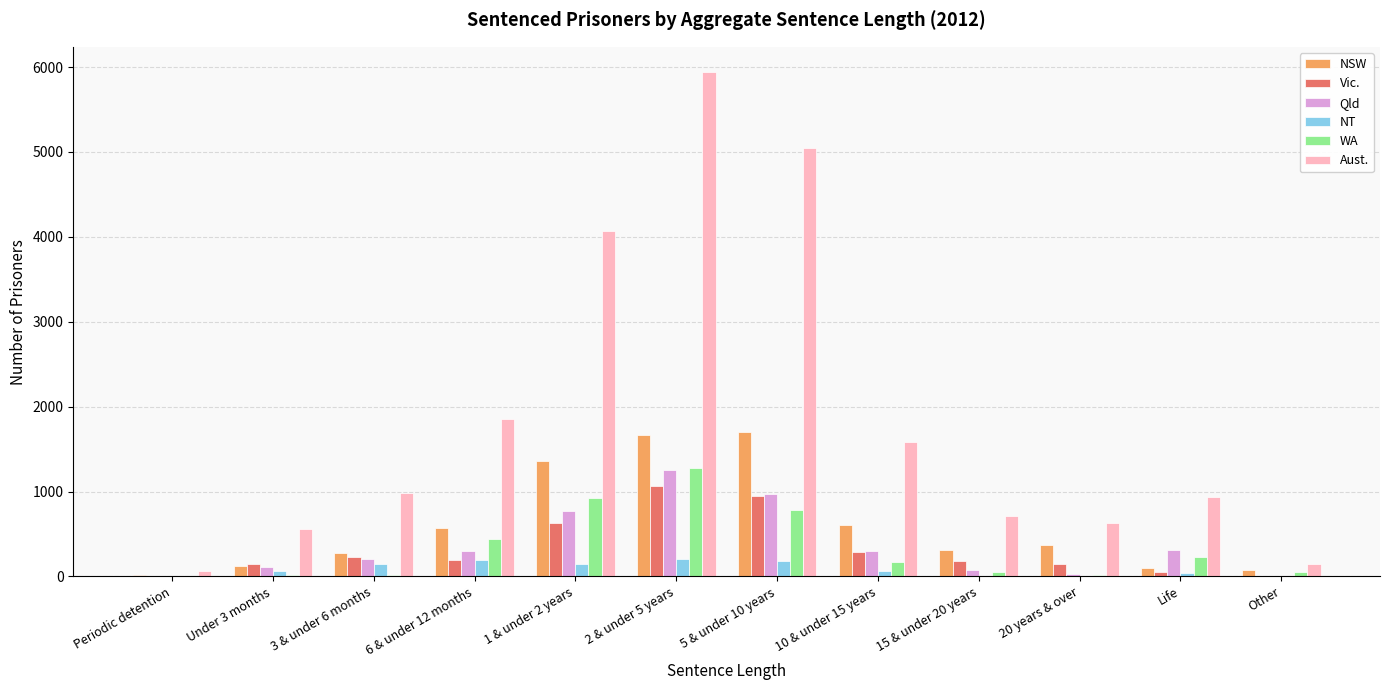

Which series has the widest spread of values?

Aust.